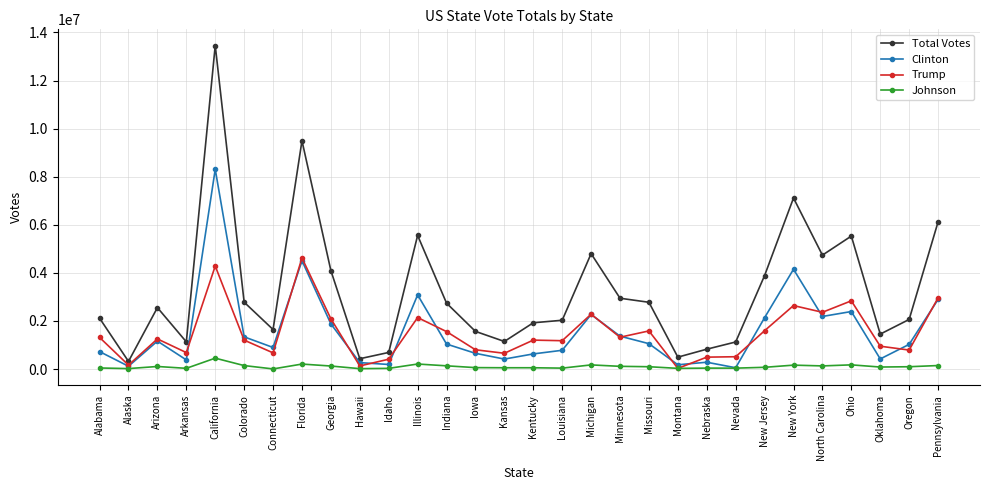

What is the difference between the maximum and second lowest values in the Clinton series?

8190877